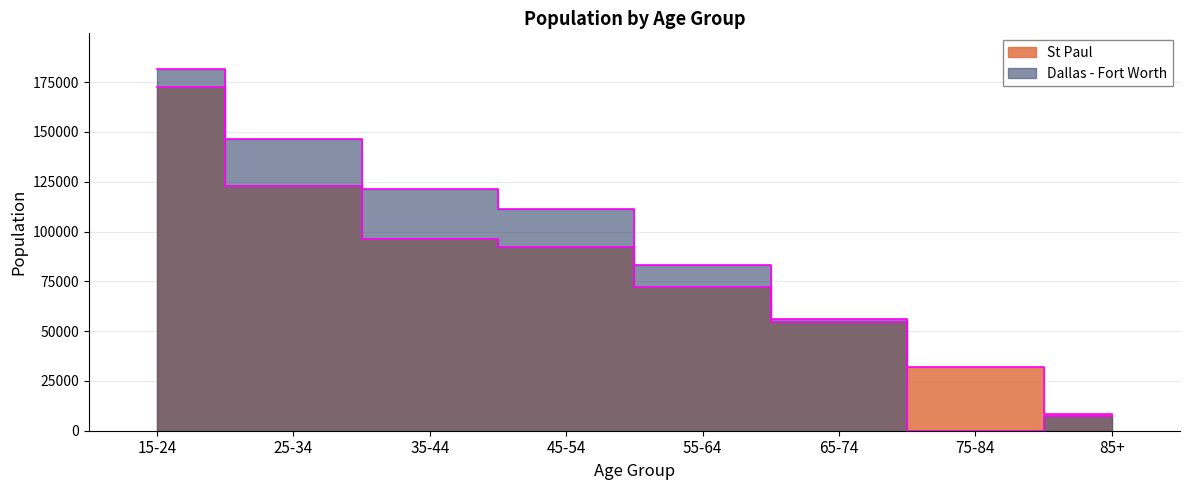

Which series has the widest spread of values?

Dallas - Fort Worth